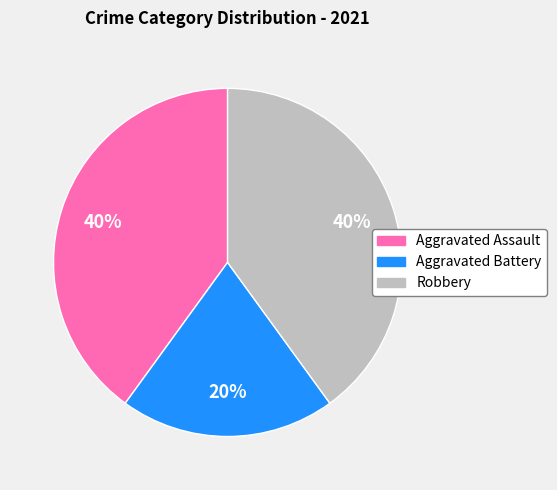

Do Robbery and Aggravated Assault together represent more than half of the pie?

Yes